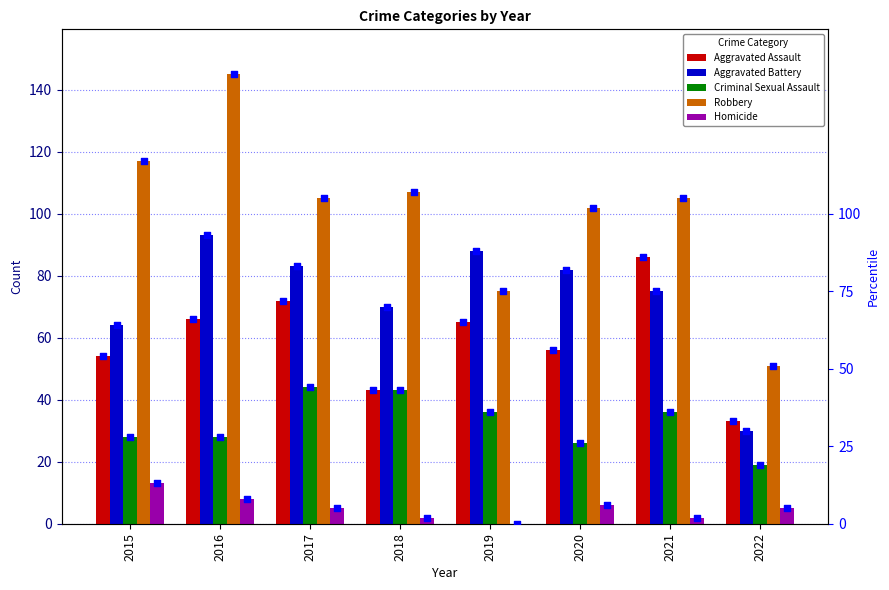

What is the total value across all series at 2022?

138